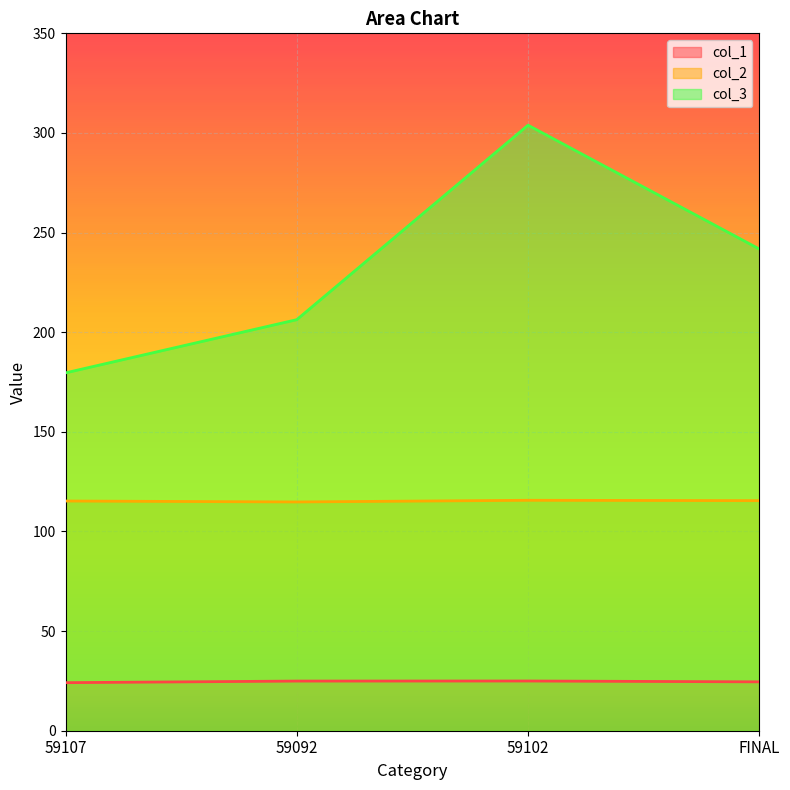

What position from the left is 59102?

3